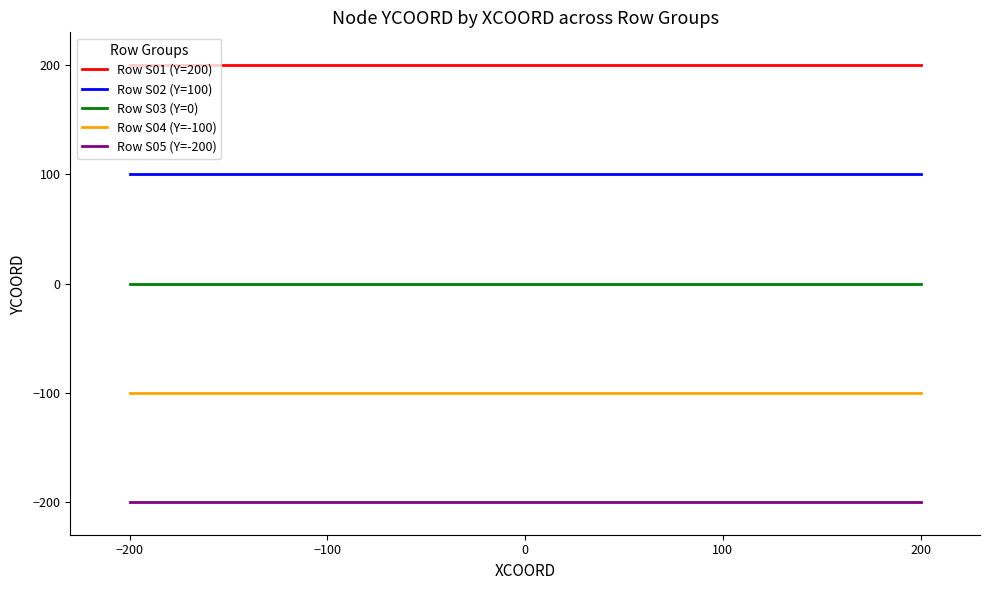

Which series has the largest total across all categories?

Row S01 (Y=200)